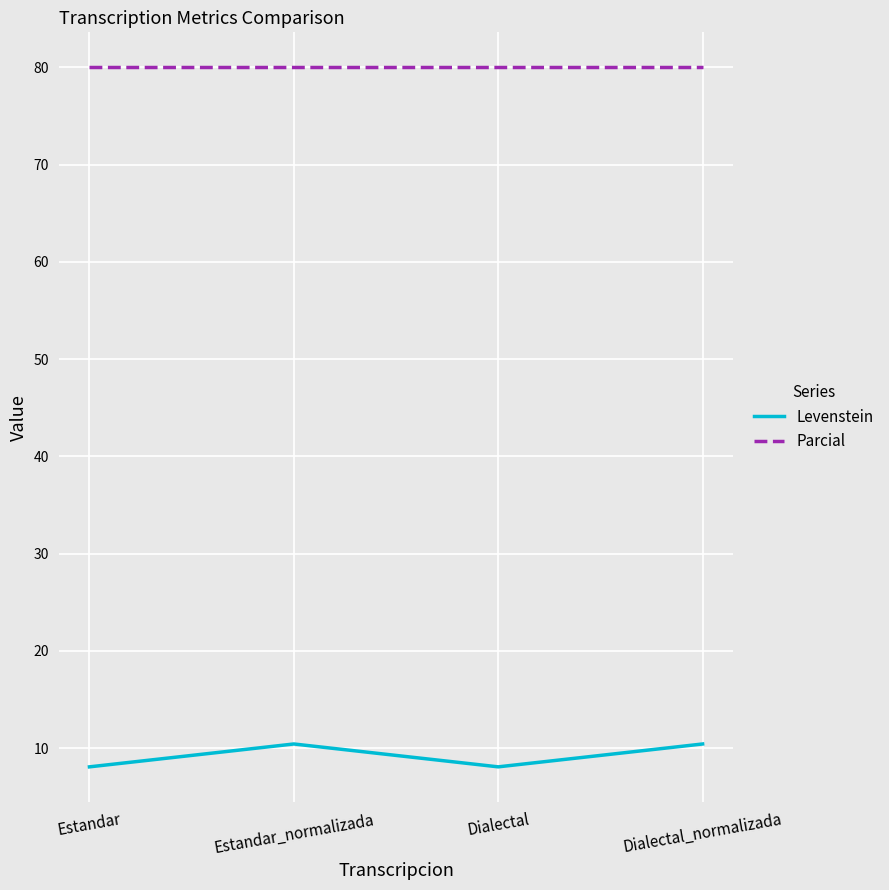

What are all the series names shown in the legend?

Levenstein, Parcial